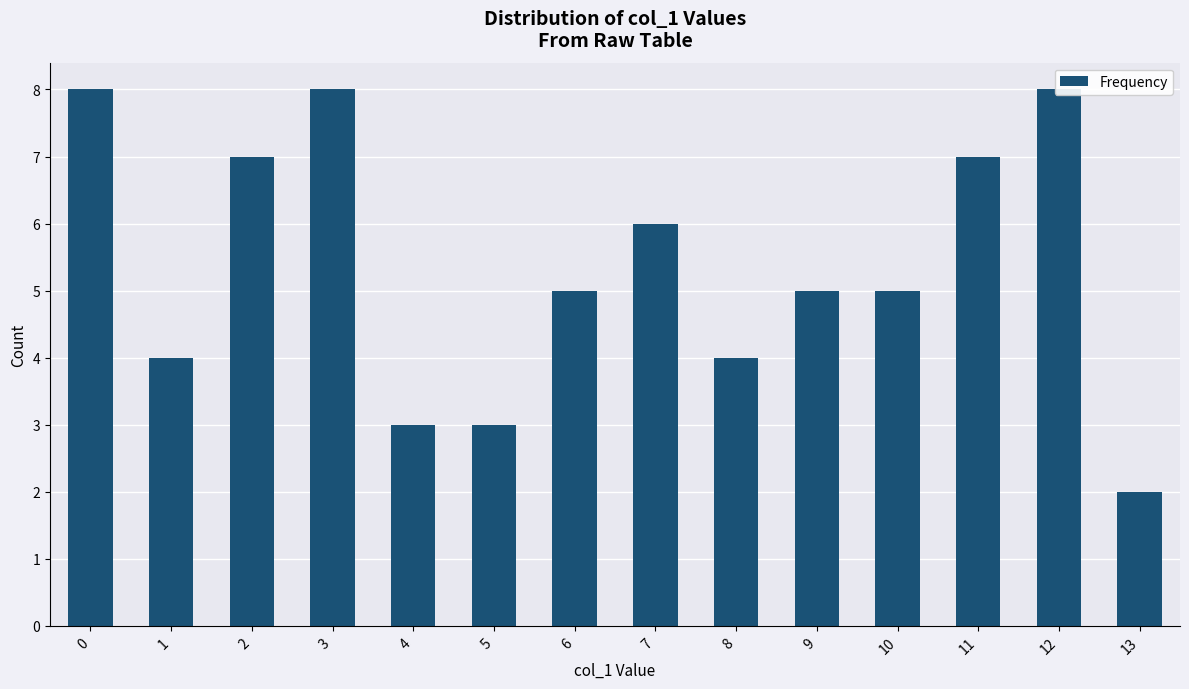

What is the change in value from 0 to 2?

-1